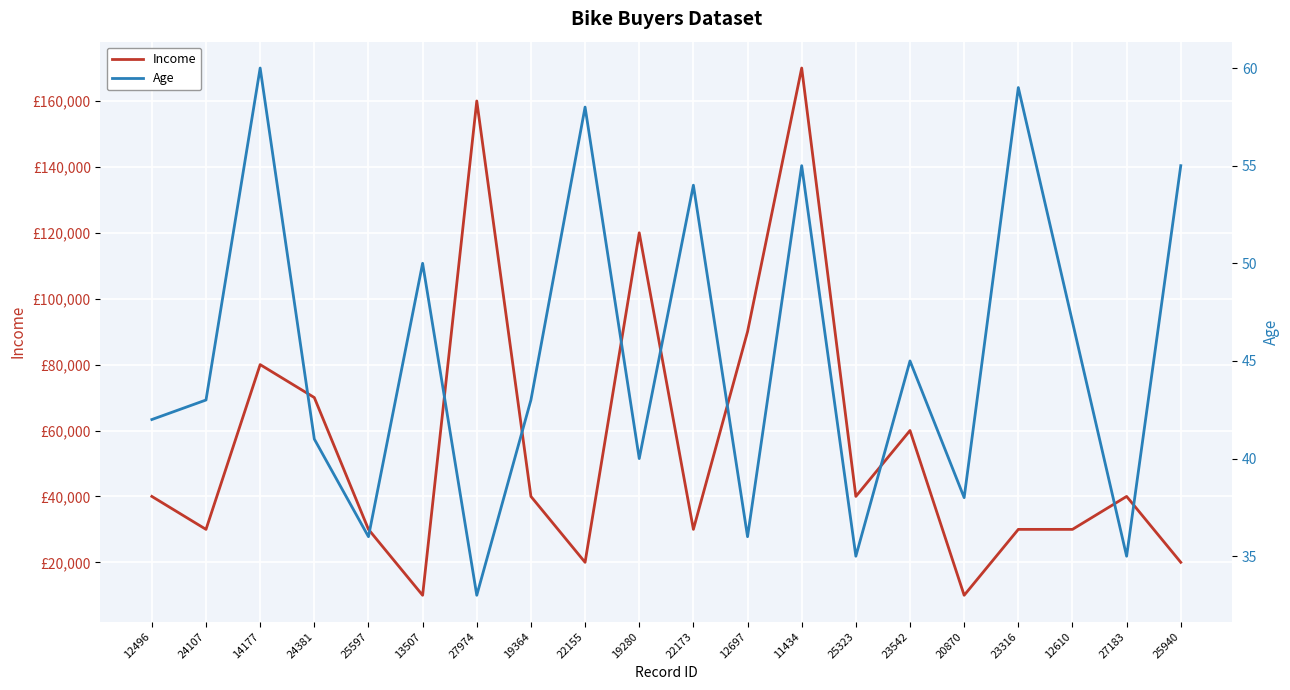

What is the spread (max minus min) of values at 12610?

29953